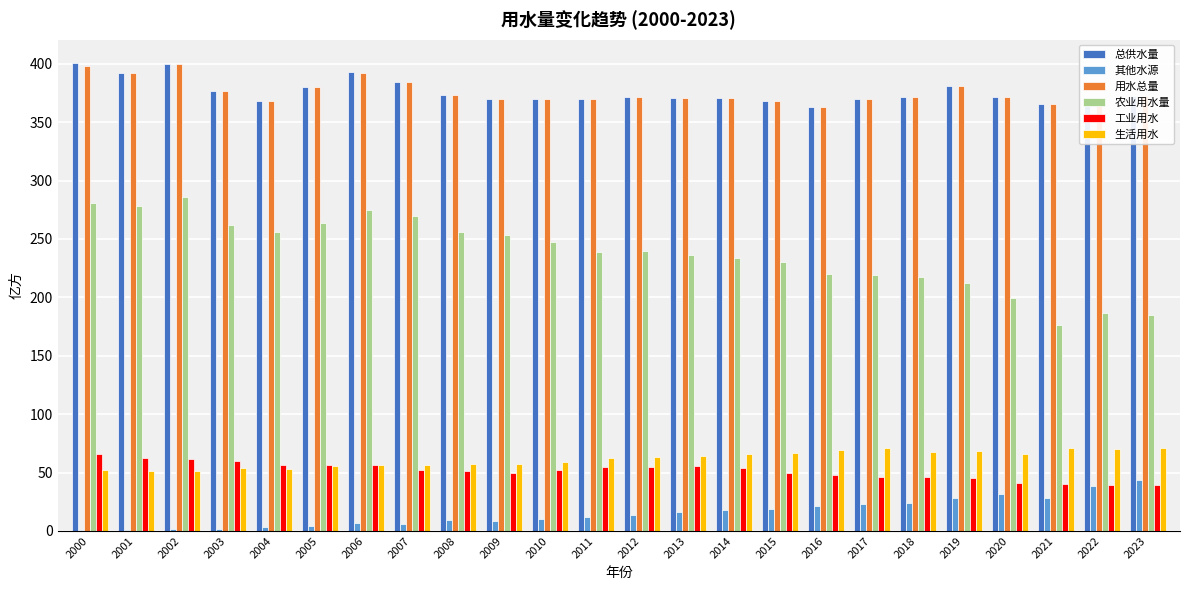

What is the maximum value for 工业用水?

65.7